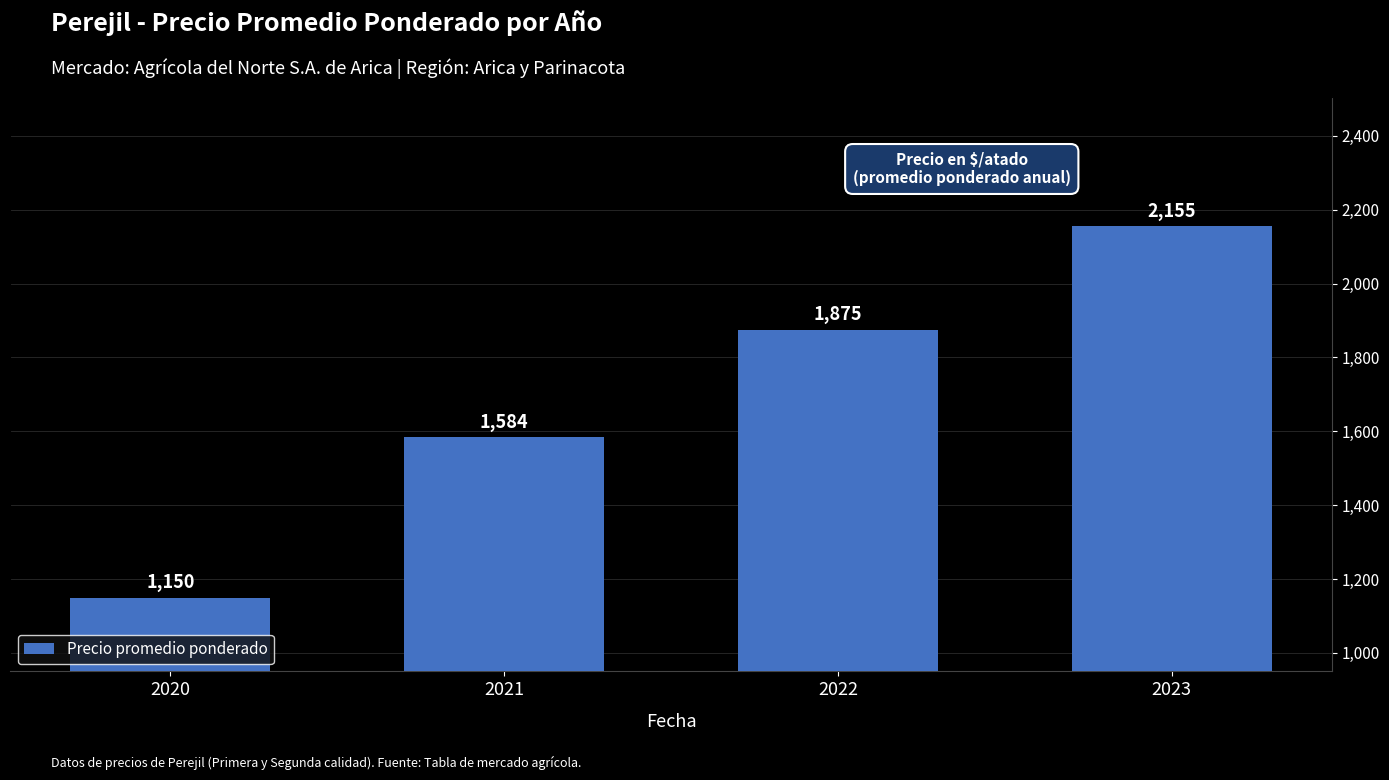

Reading right to left, list all the values displayed in this chart.

2023=2155	2022=1875	2021=1584	2020=1150